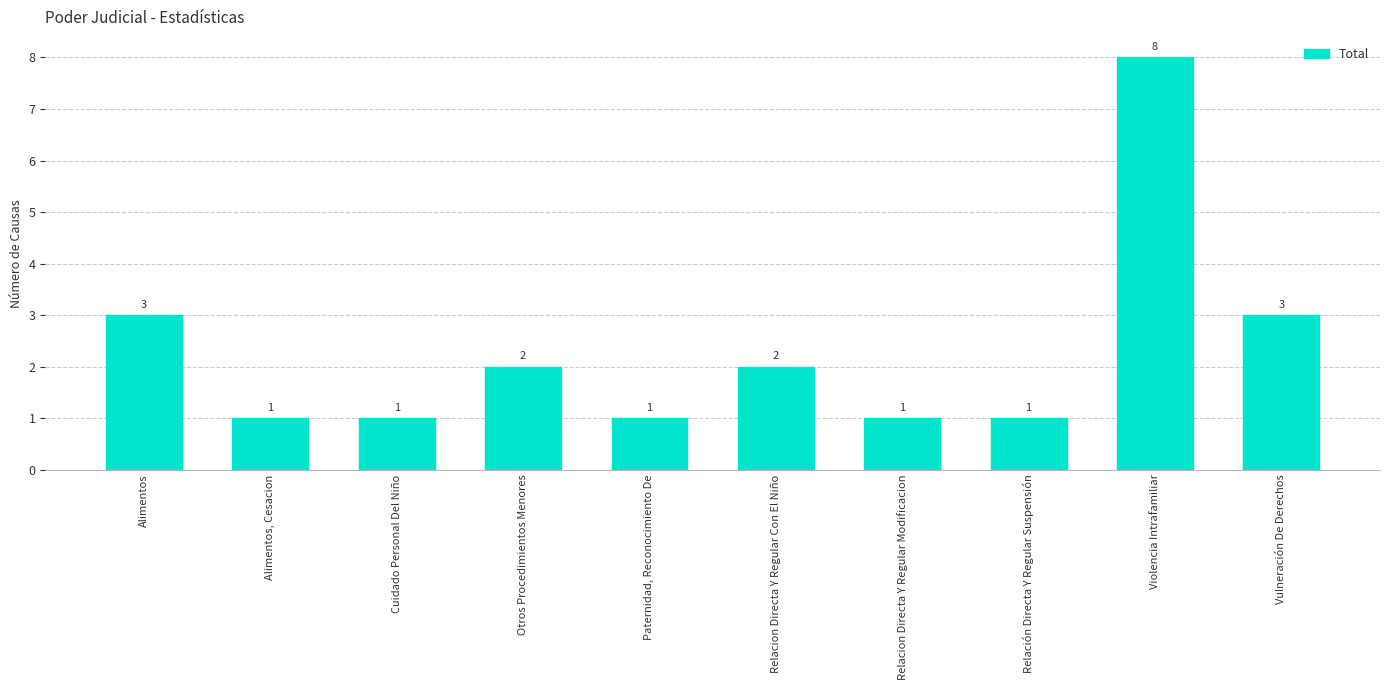

Where does the data first go above 2?

Alimentos